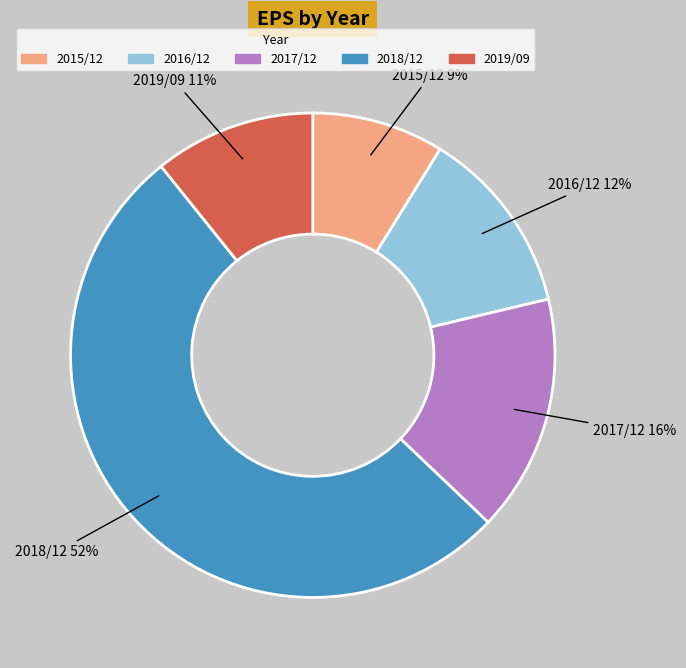

How many segments does this pie chart have?

5